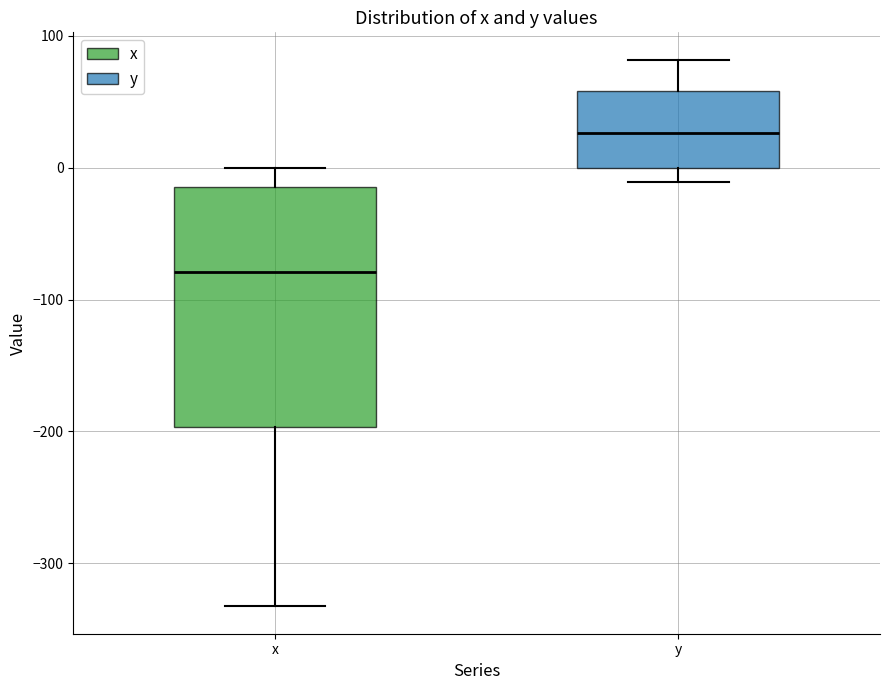

Which box has the highest median line?

y